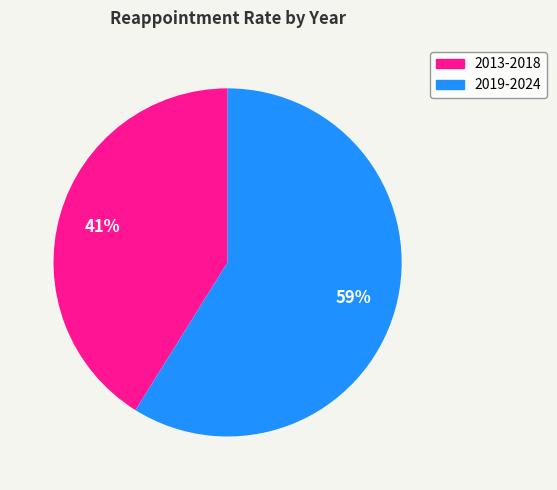

Is there a majority slice in this chart?

Yes